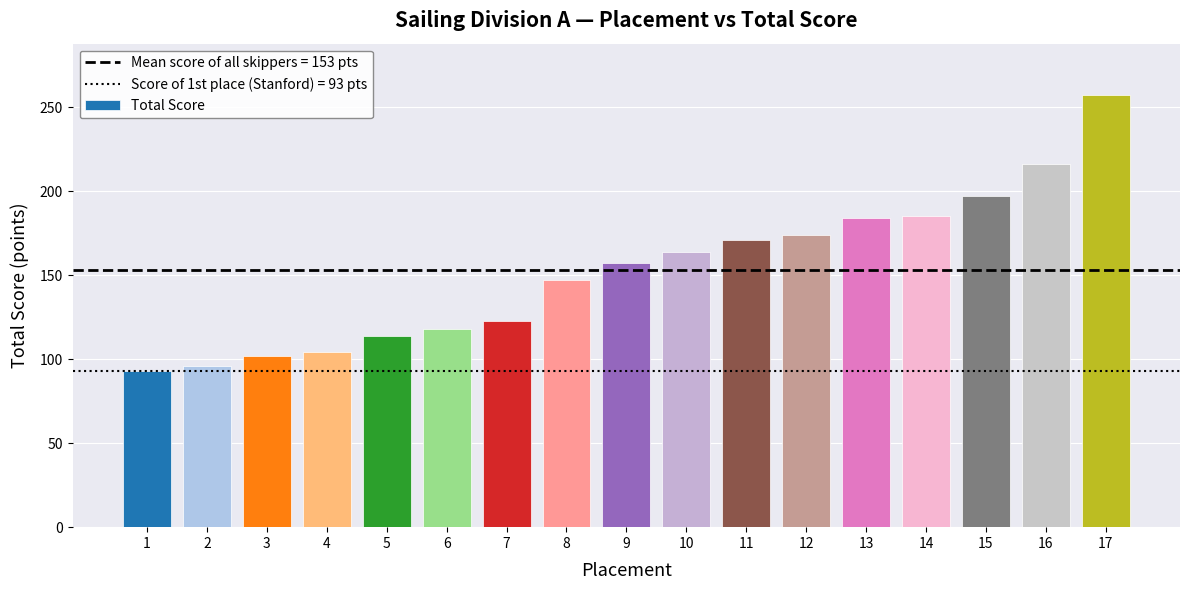

What is the sum of the values at 8 and 16?

363